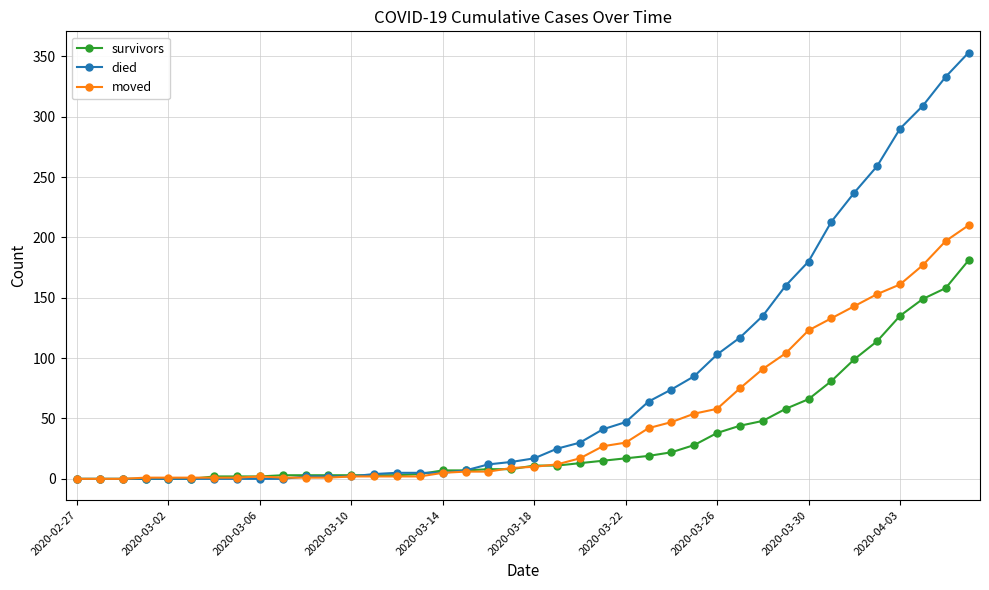

Which series has the largest range (max minus min)?

died